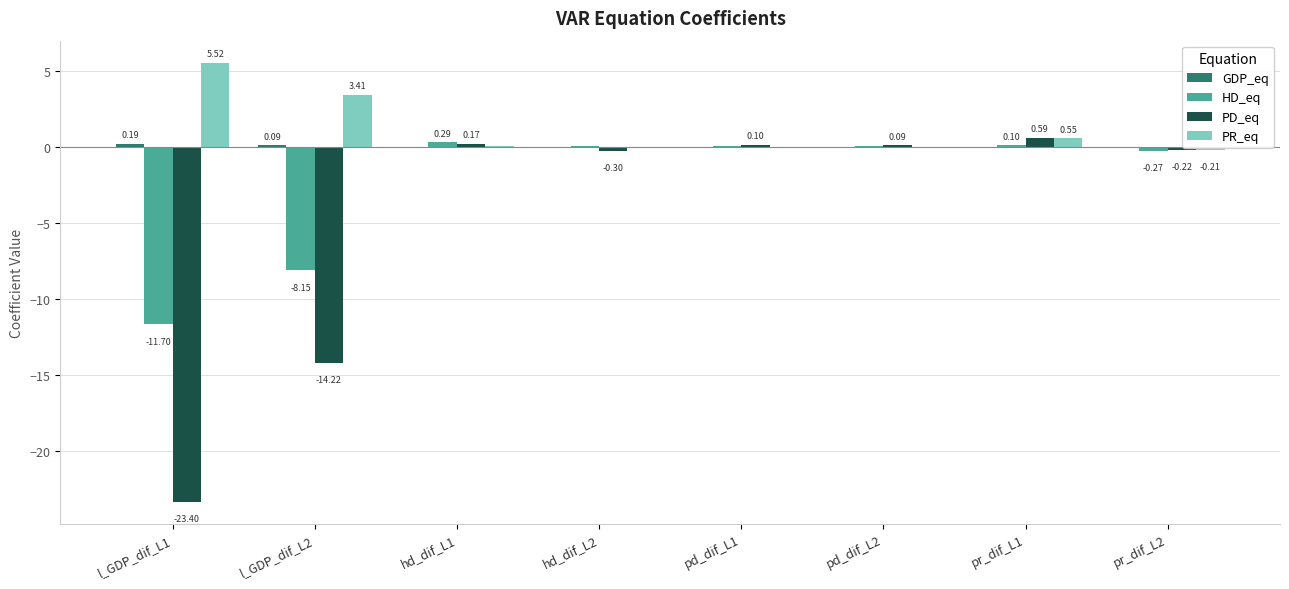

What is the maximum value shown in the chart?

5.5